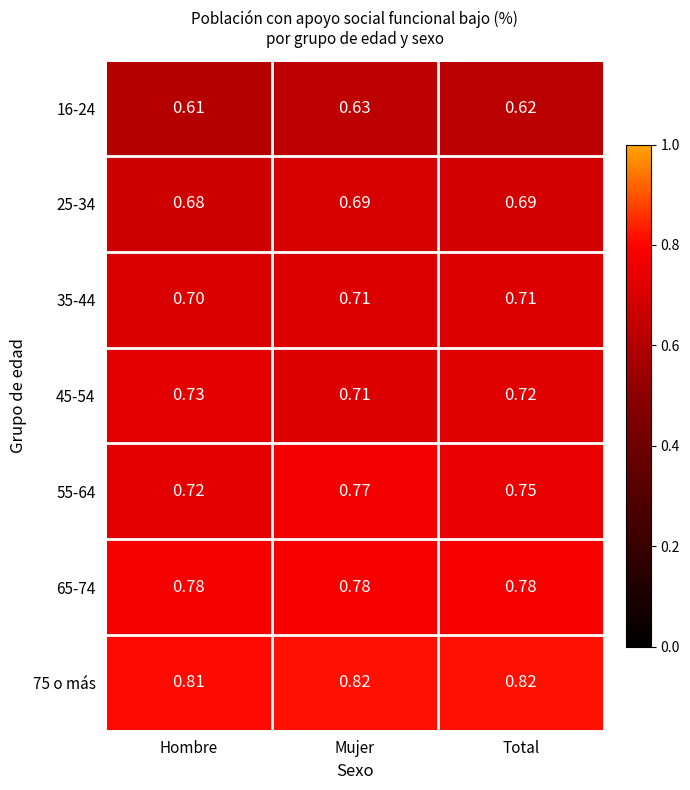

Which series has the largest total across all categories?

75 o más